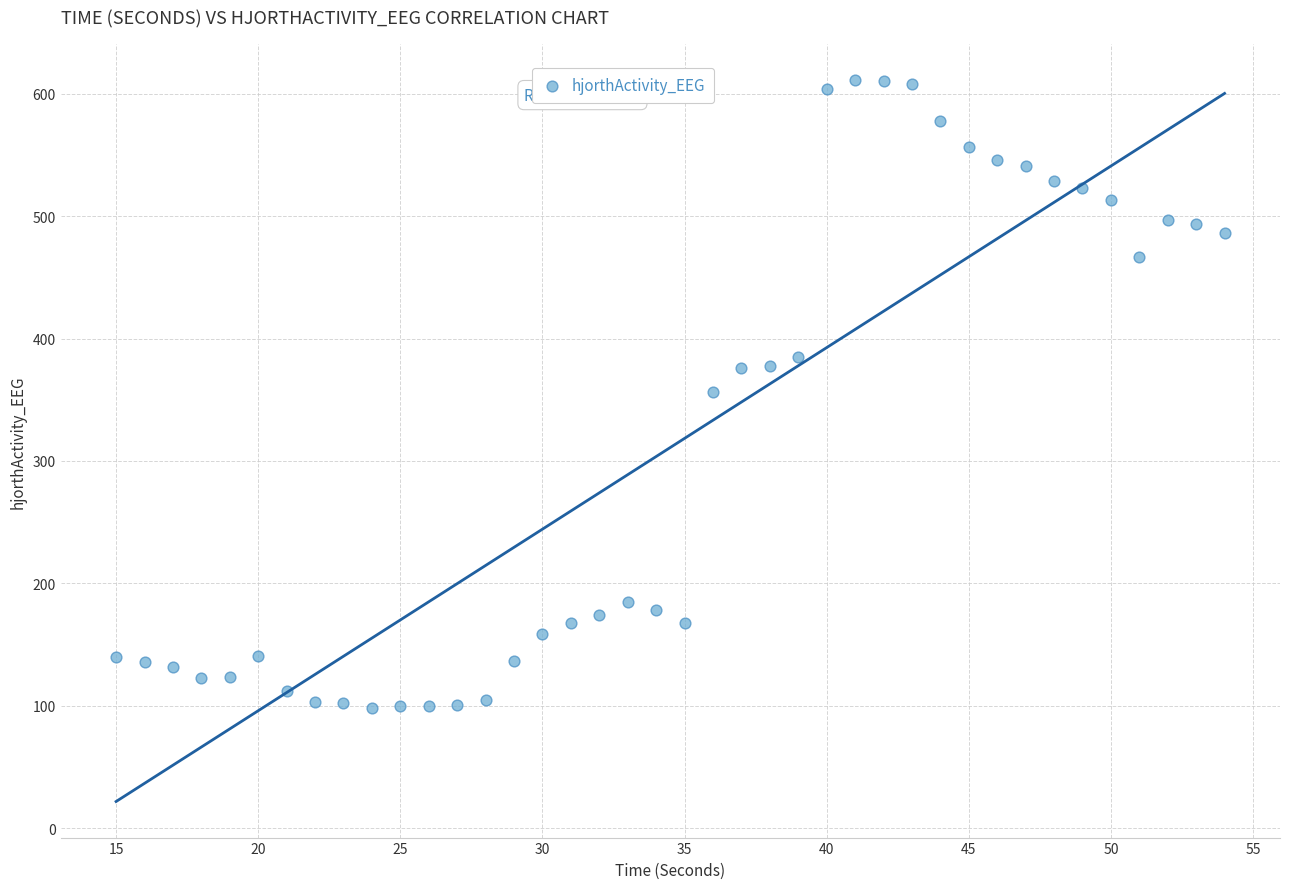

What is the range of X values (max minus min)?

39.0